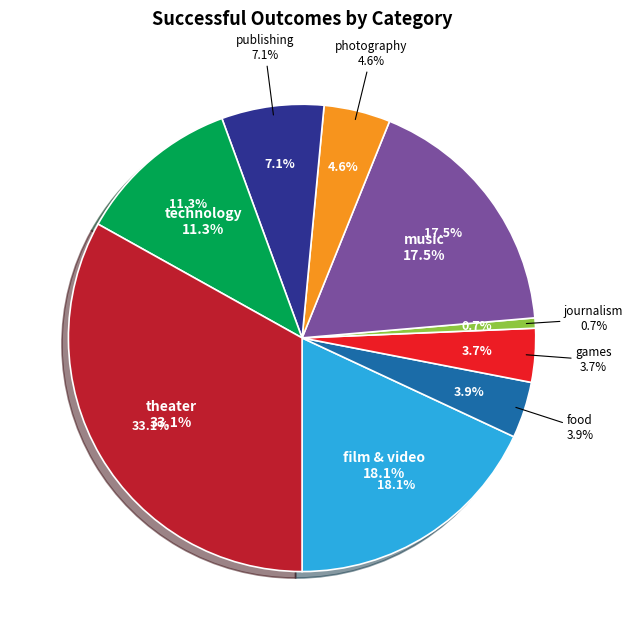

To the nearest percent, what portion does journalism represent?

1%